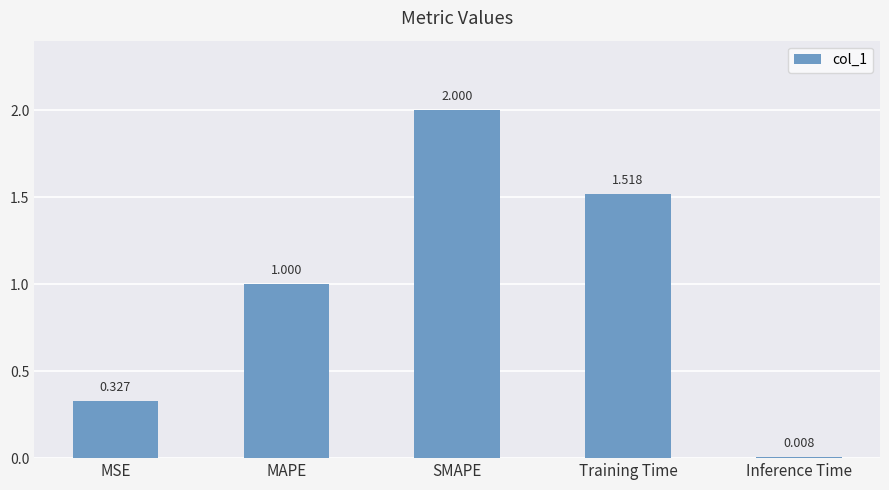

Where is the data nearest to the value 1?

MAPE